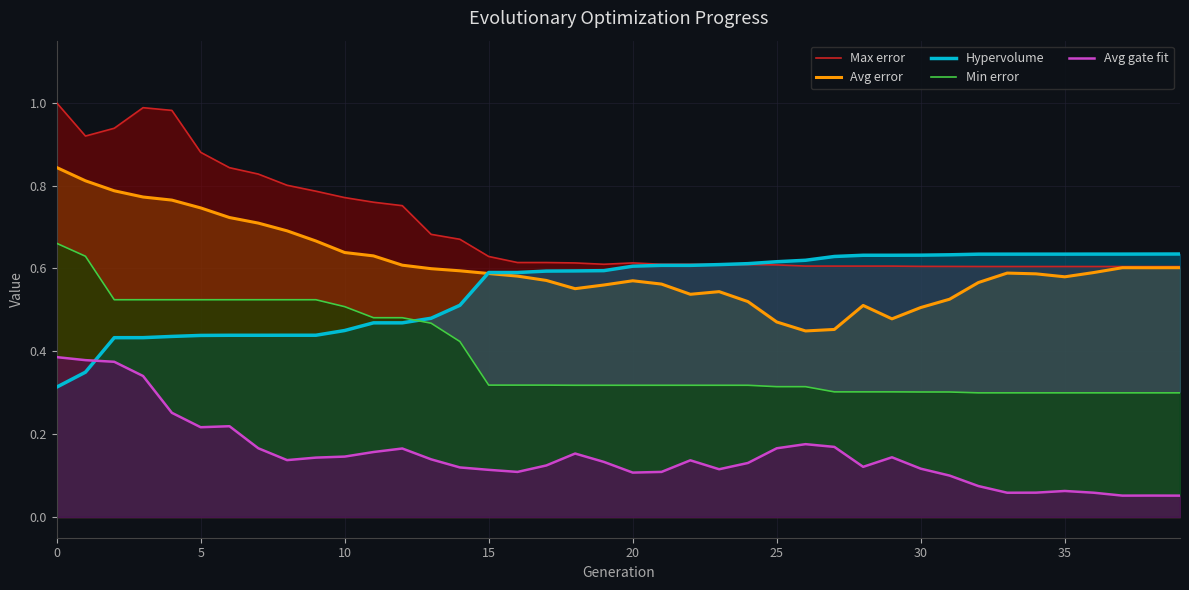

Which series has the largest total across all categories?

Max error